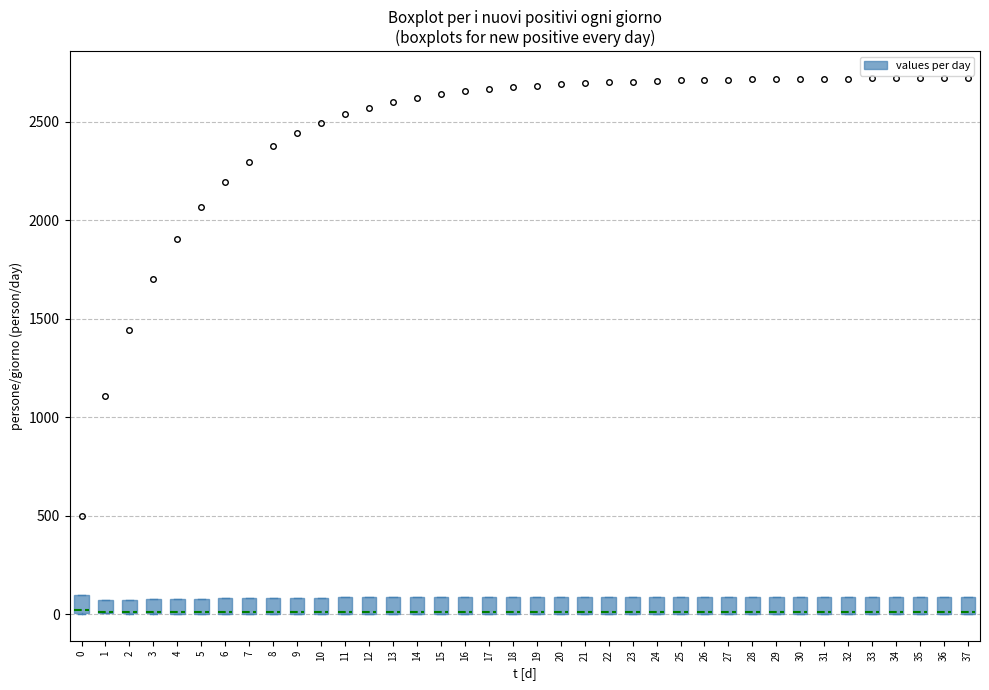

Where is the lower edge of the box at x = 15 on the y-axis? The values are not printed on the chart, so give them approximately, as read against the axis.

0